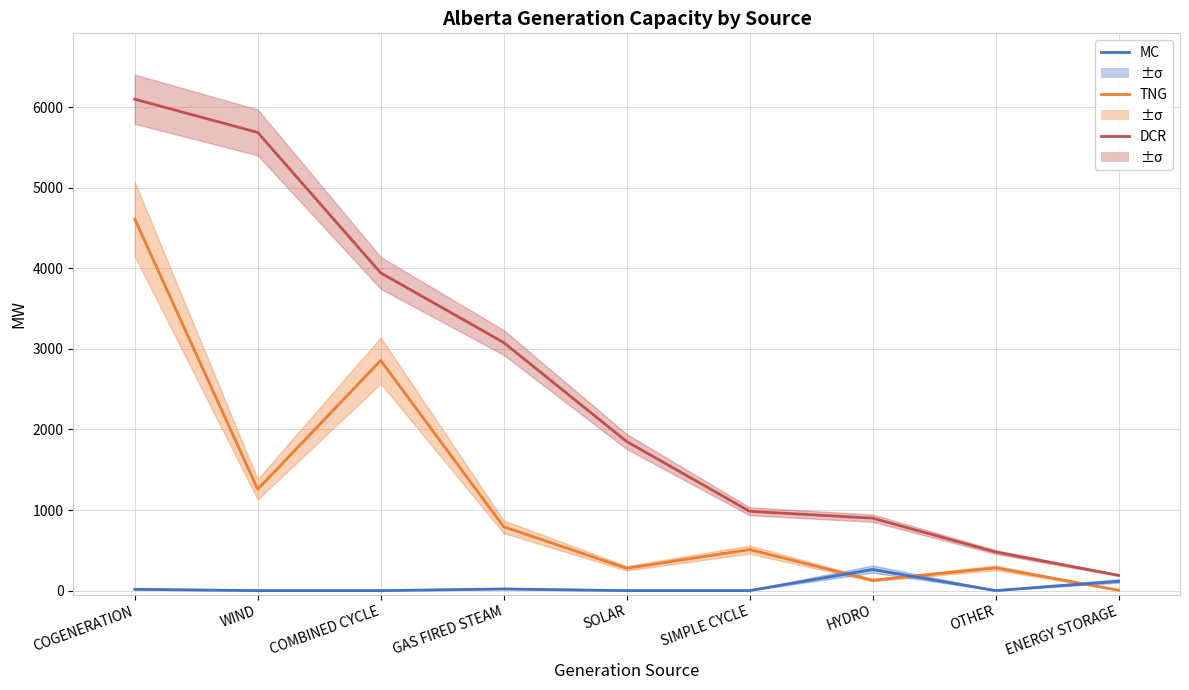

True or false: DCR (Reserve Dispatch) has a value of 0 at SIMPLE CYCLE.

True